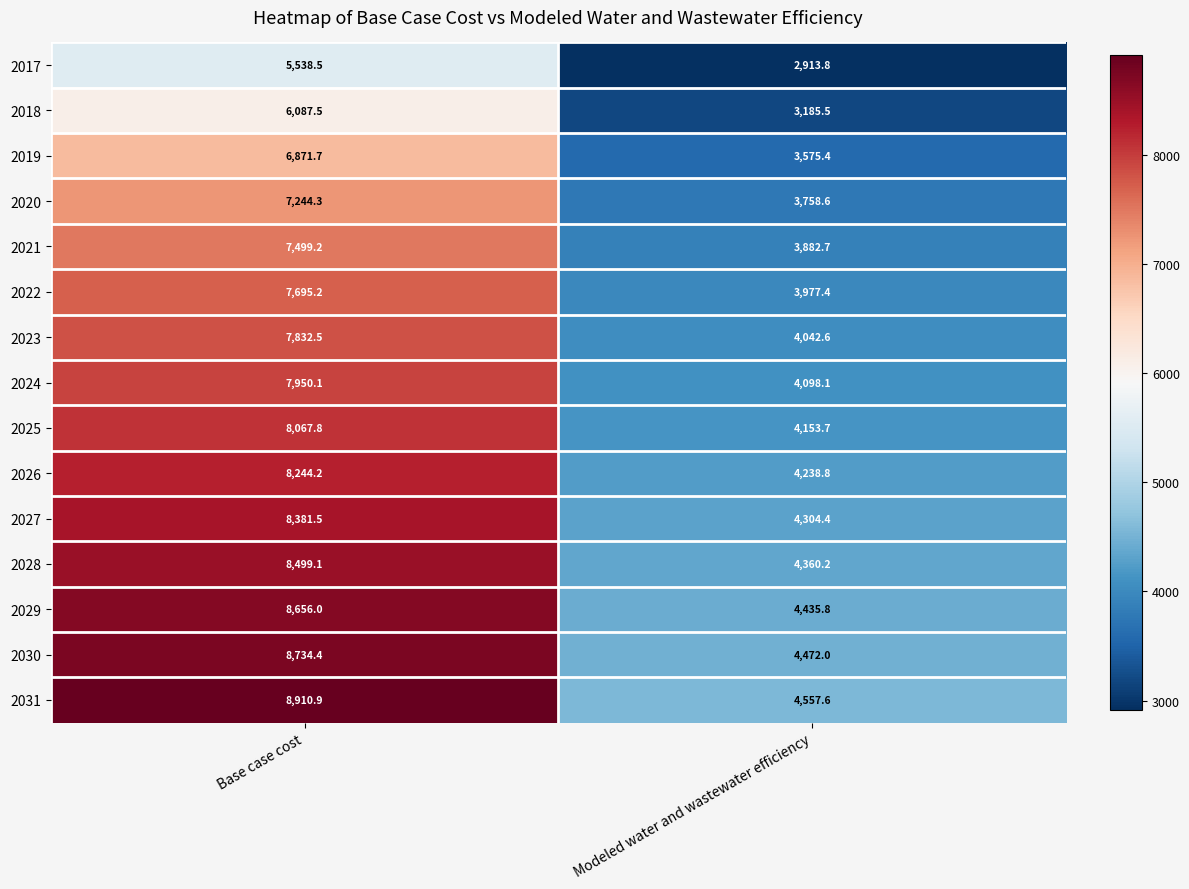

Which series has the widest spread of values?

2031